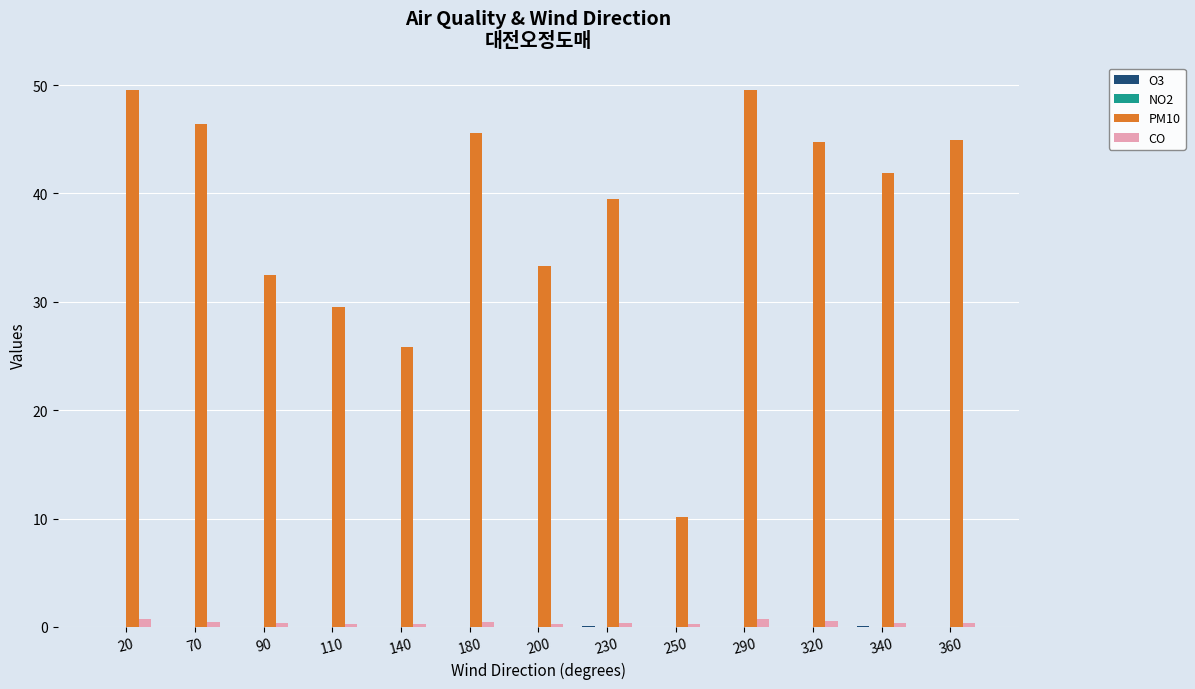

What is the sum of all PM10 values?

493.5